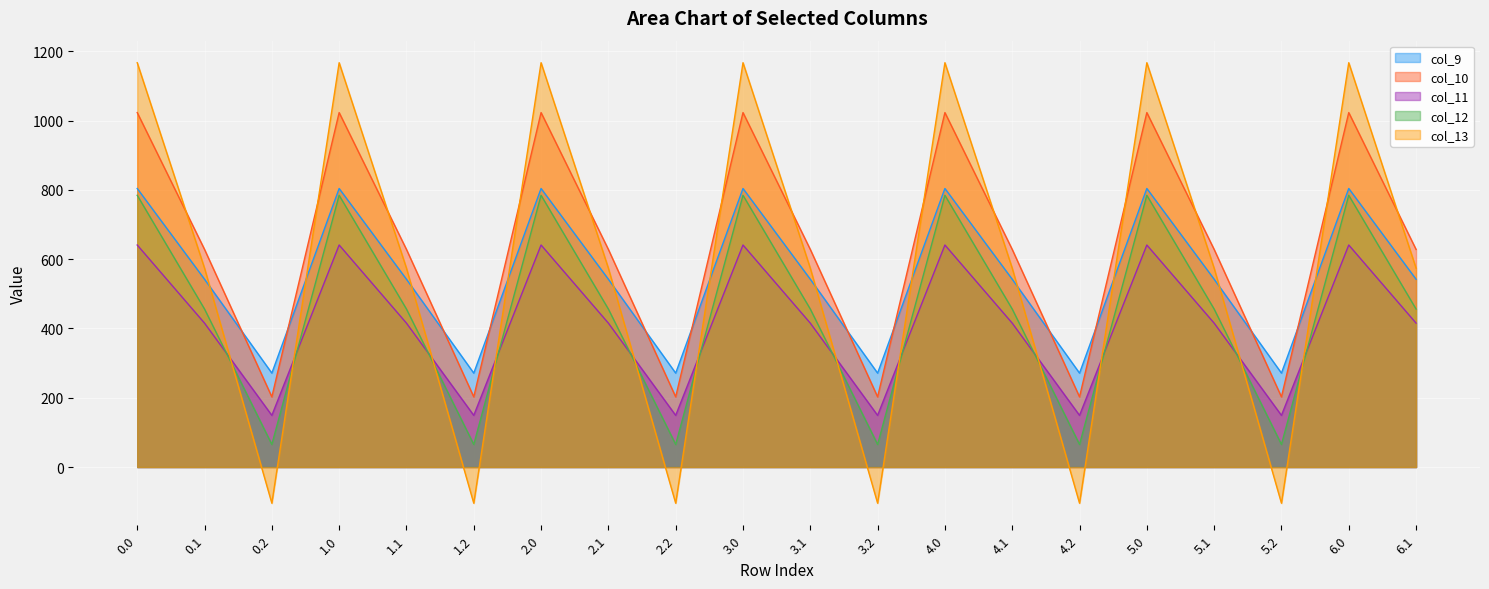

What are all the series names shown in the legend?

col_9, col_10, col_11, col_12, col_13